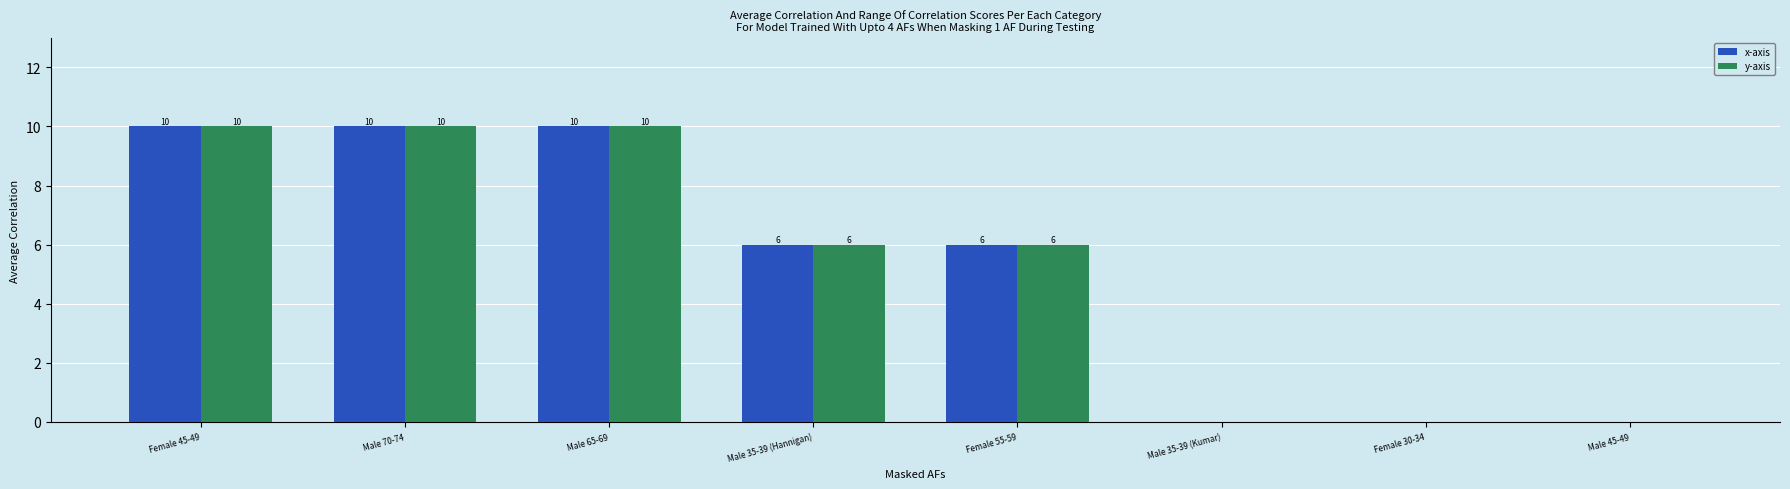

Is the value of y-axis at Female 45-49 greater than the value of x-axis at Male 45-49?

Yes